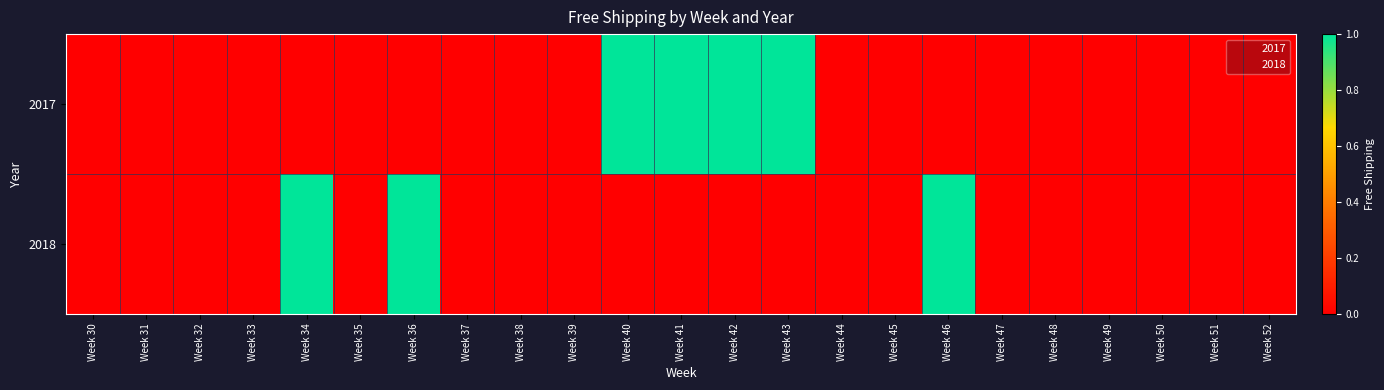

How many categories are shown in the chart?

23